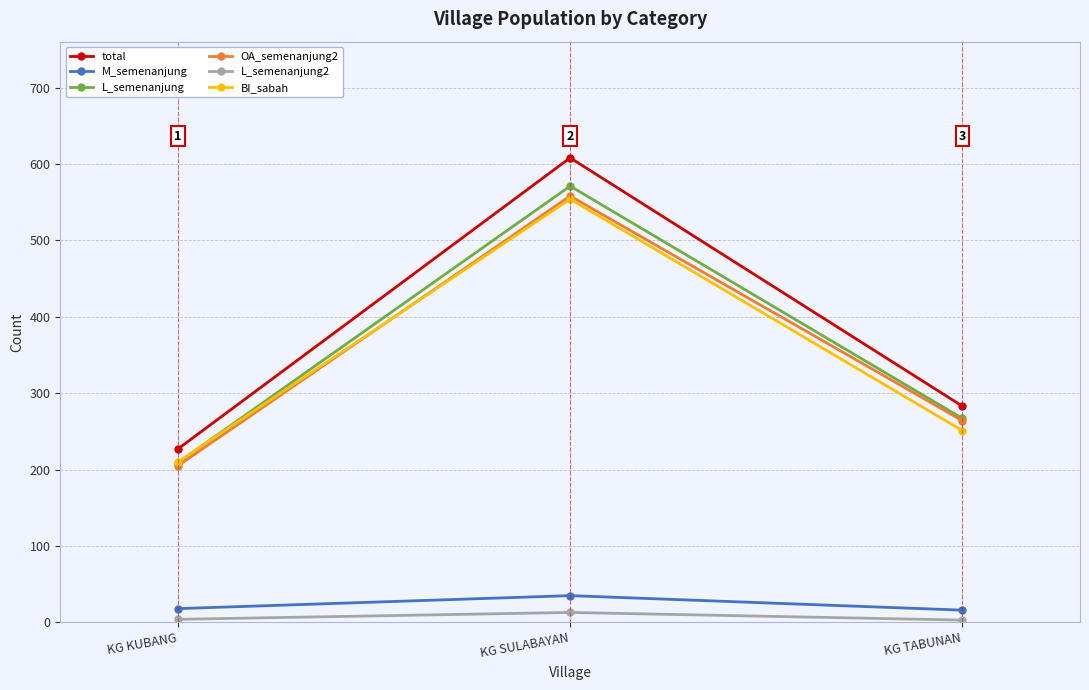

At which label does OA_semenanjung2 first exceed 264?

KG SULABAYAN